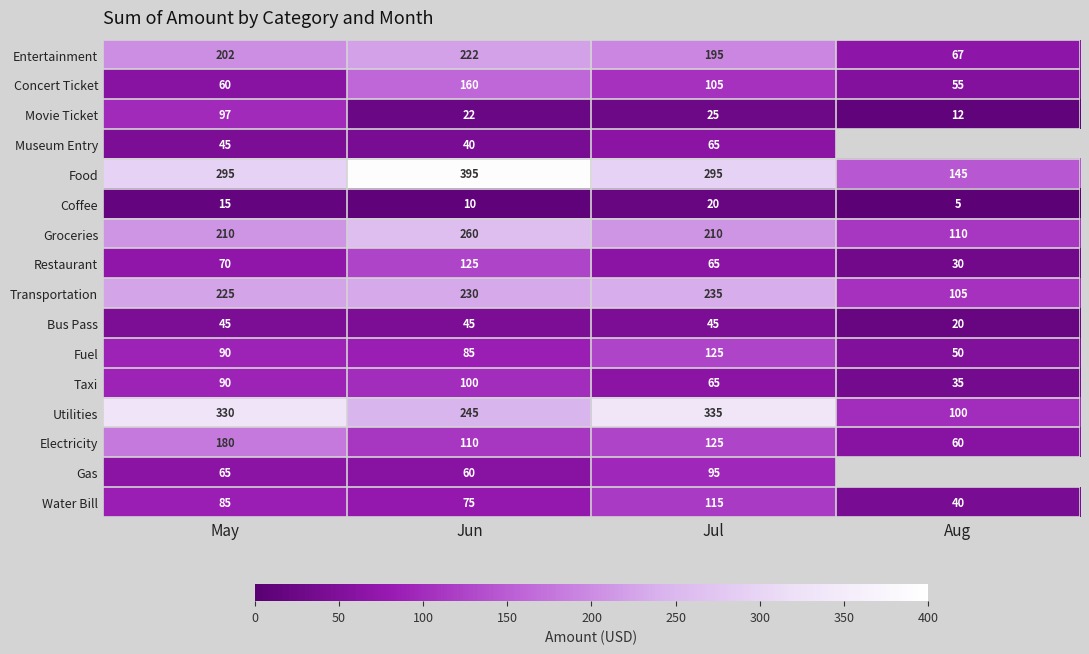

True or false: Restaurant has a value of 125 at Jun.

True